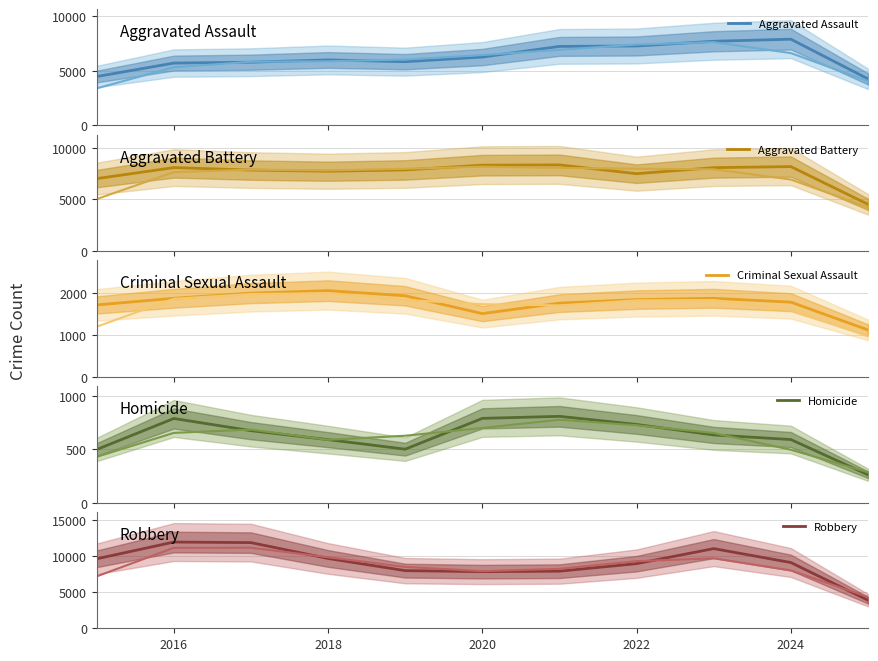

True or false: Robbery has a value of 7855 at 2020.

True